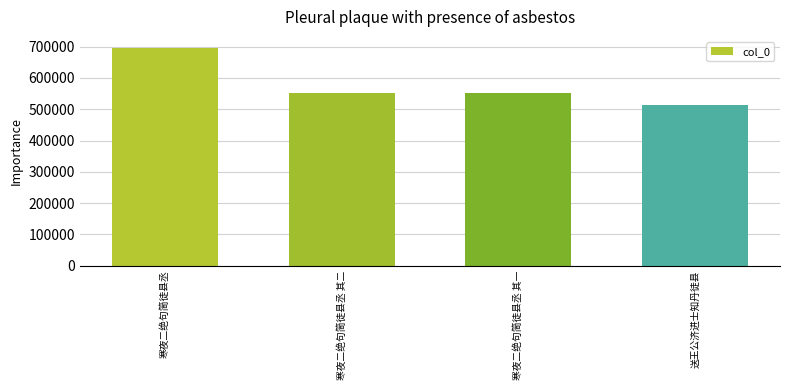

How many bars are there in total?

4